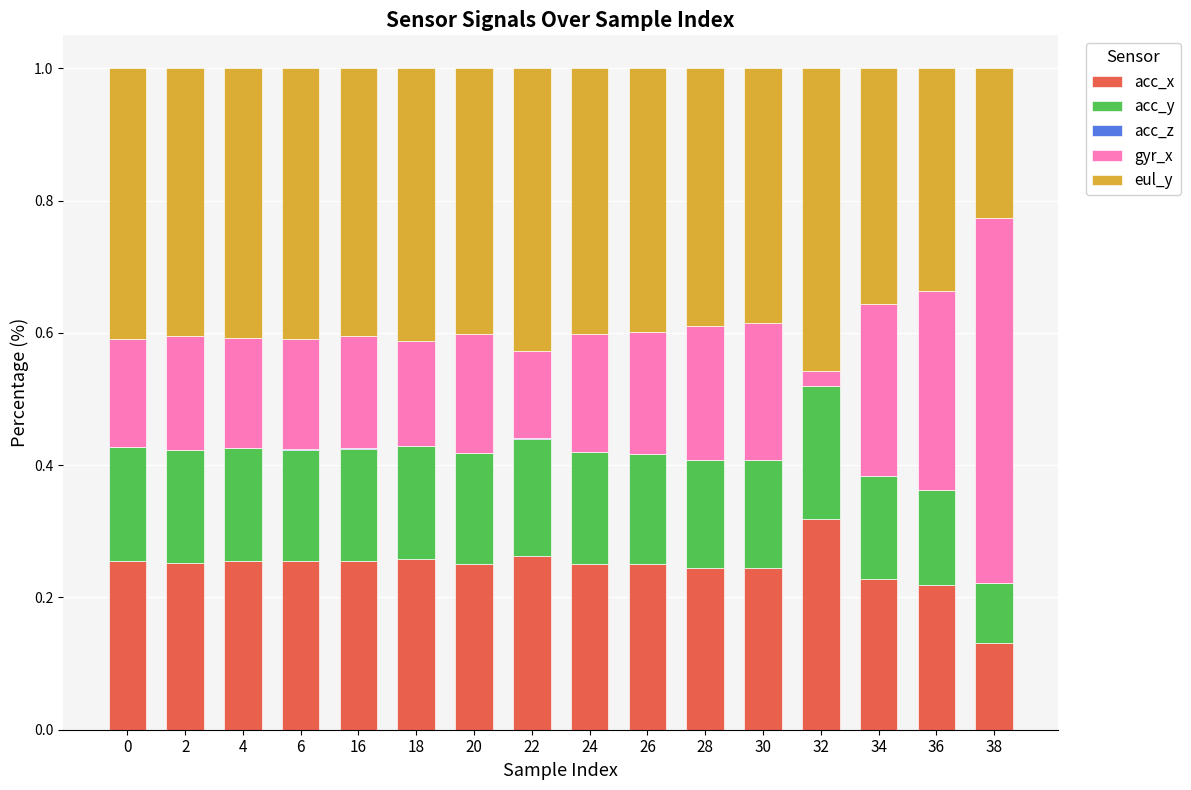

At which label does acc_x reach its peak?

32